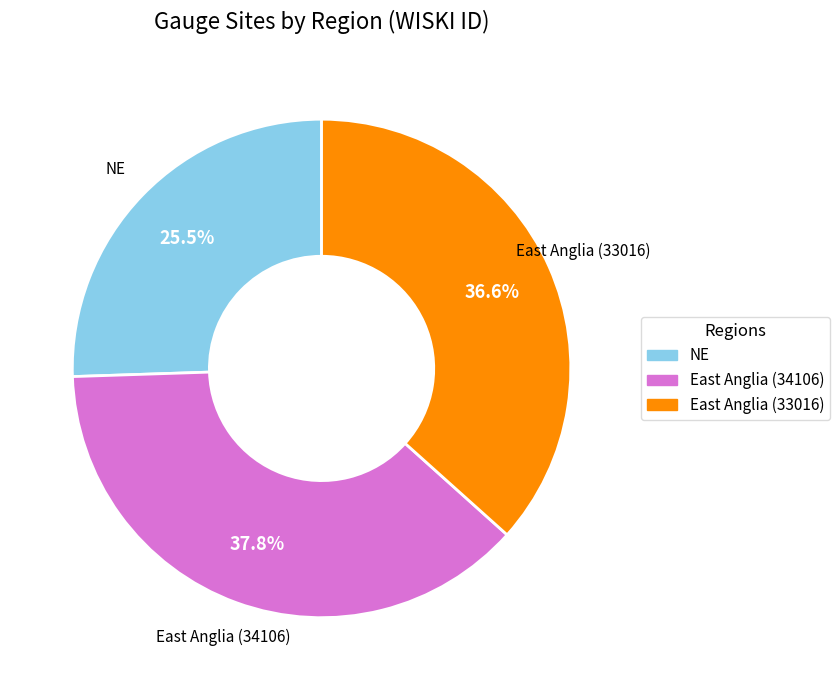

Is there a majority slice in this chart?

No